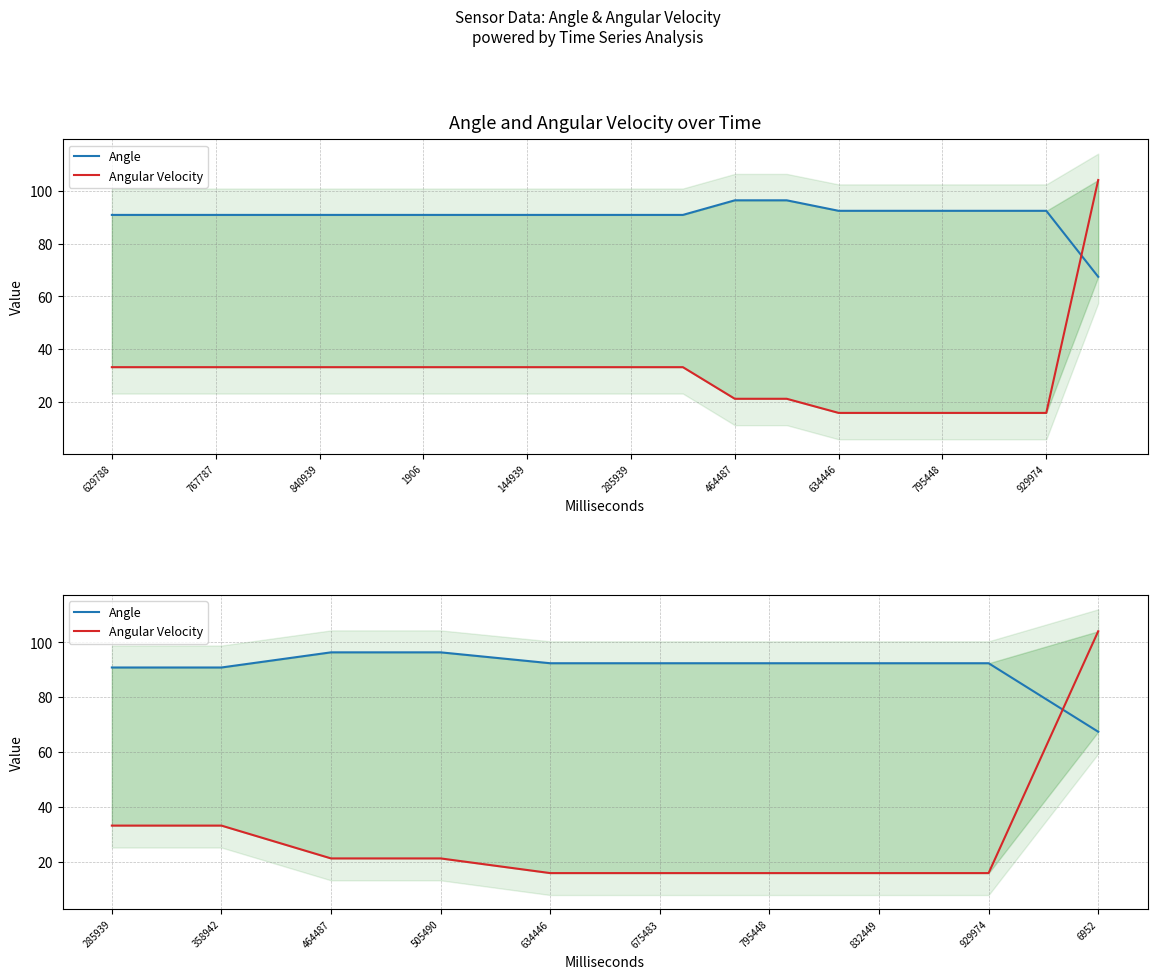

What is the difference between the maximum and minimum values in the Angular Velocity series?

88.2